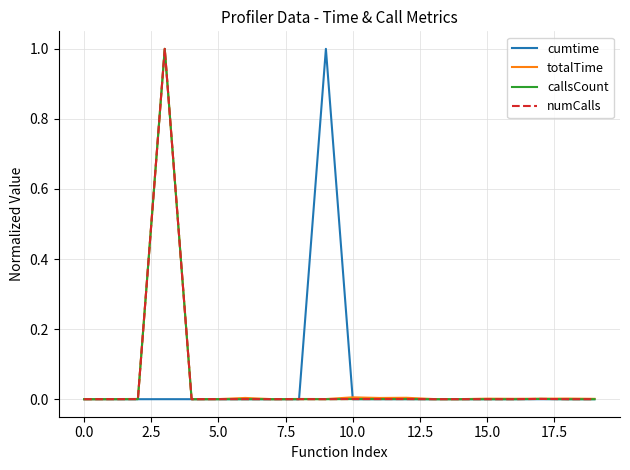

What is the greatest value displayed?

1.0